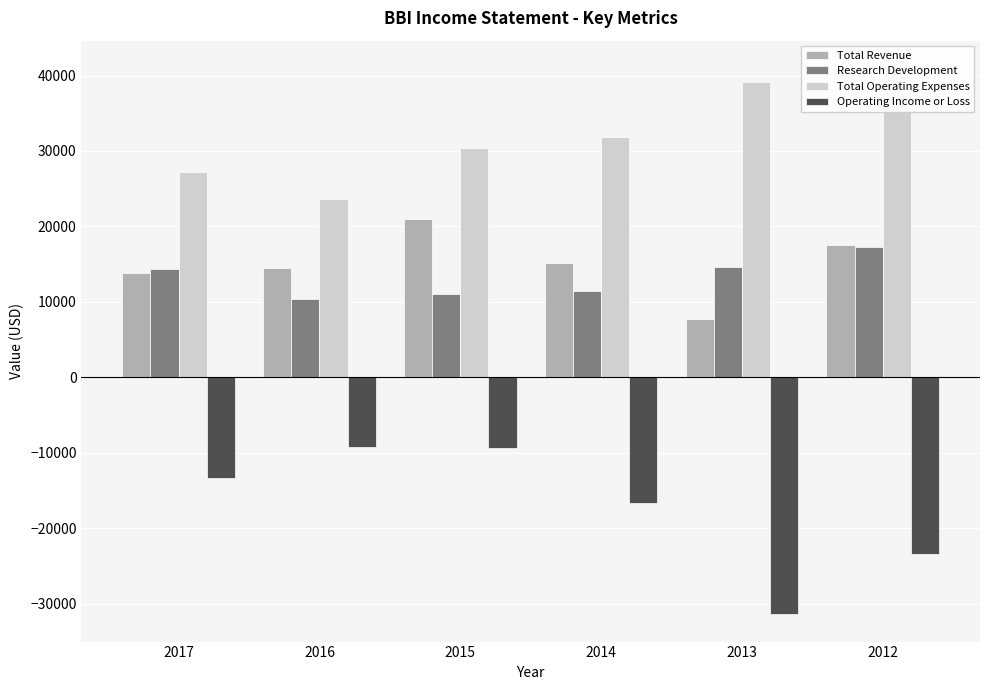

How many values in the Total Revenue series are below 15200?

3